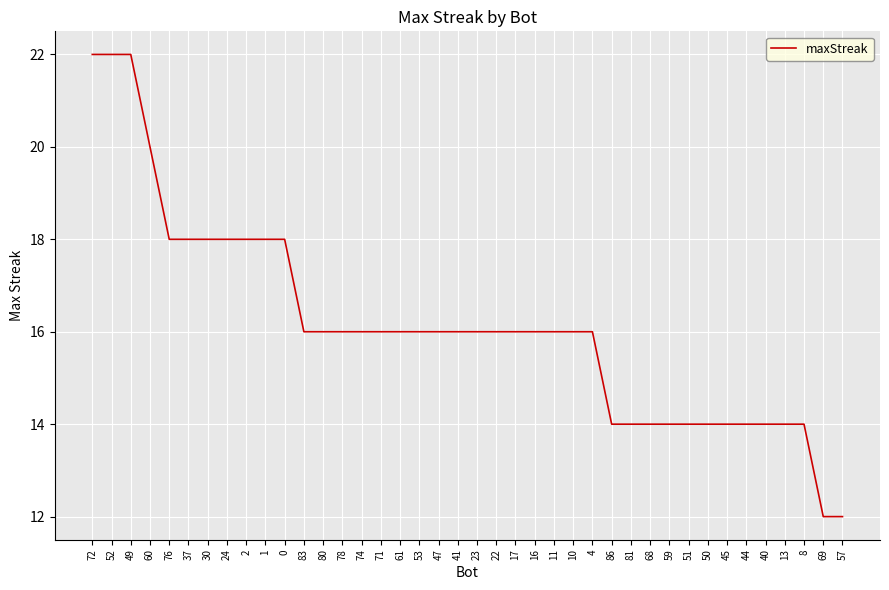

What position from the left is 10?

26